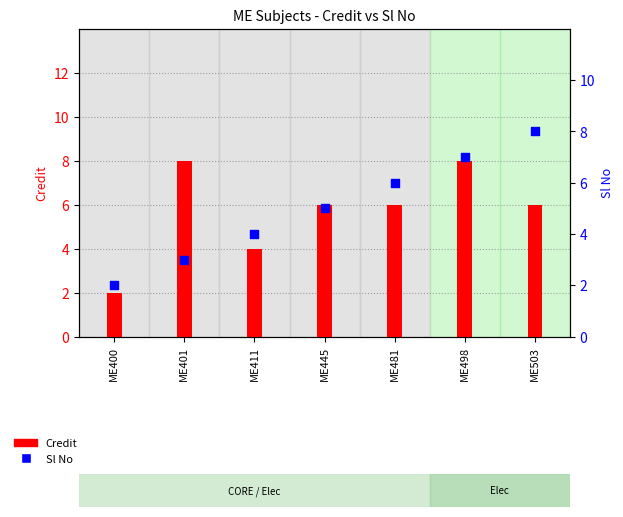

Which series contains the highest Y value?

Credit